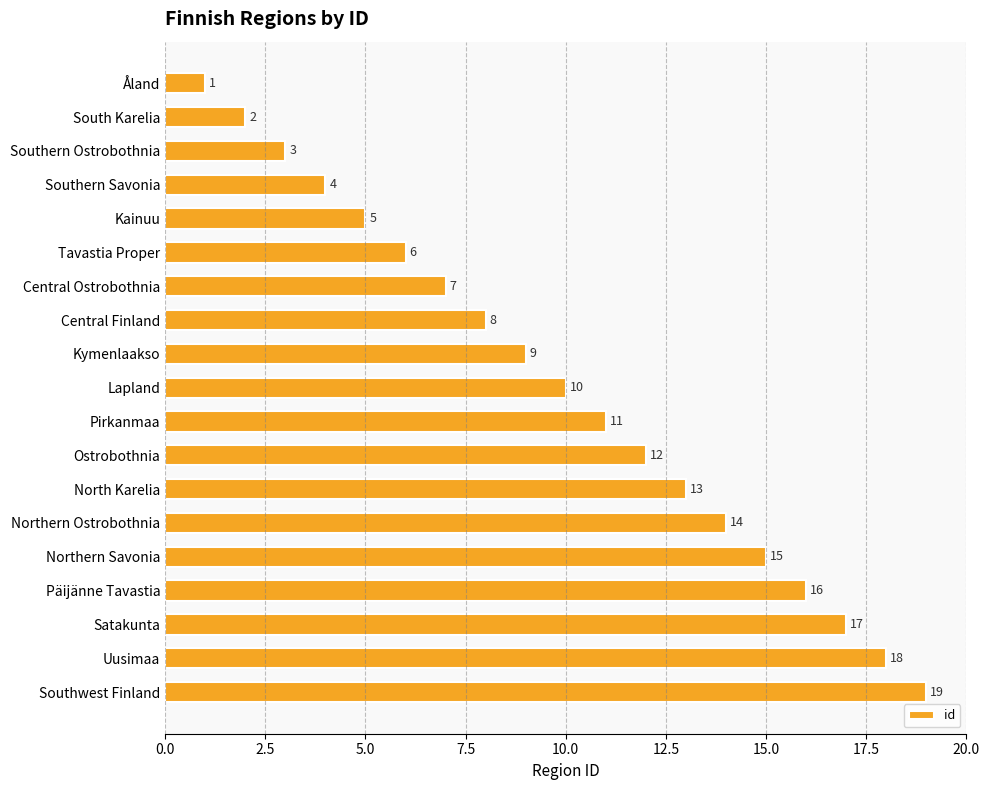

Where is the data nearest to the value 10?

Lapland